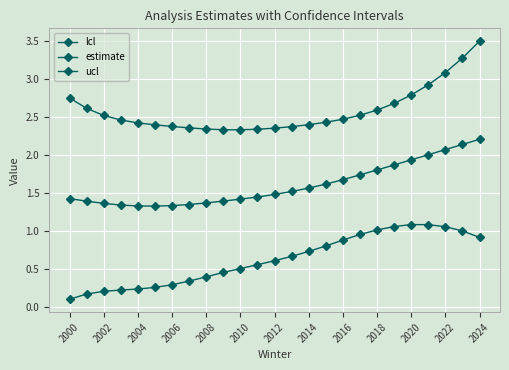

How many distinct data groups are displayed?

3